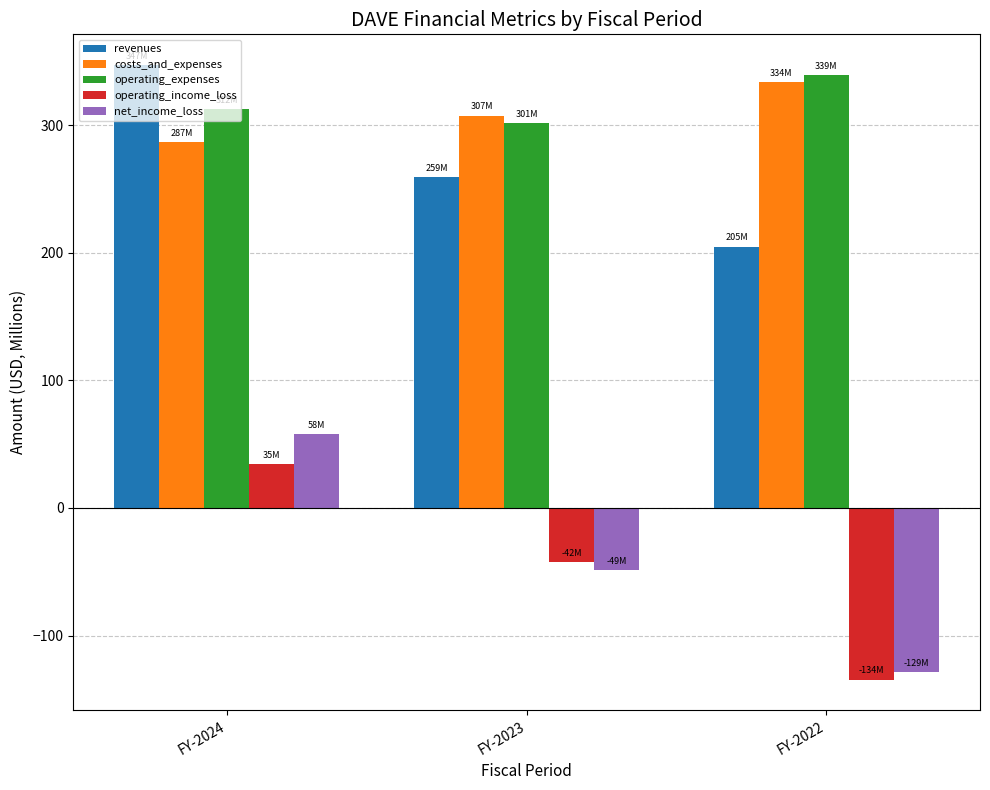

What is the maximum value shown in the chart?

347.1